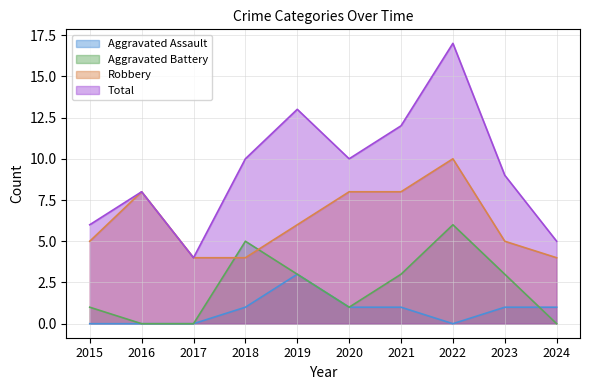

At which category is the sum across all series the highest?

2022